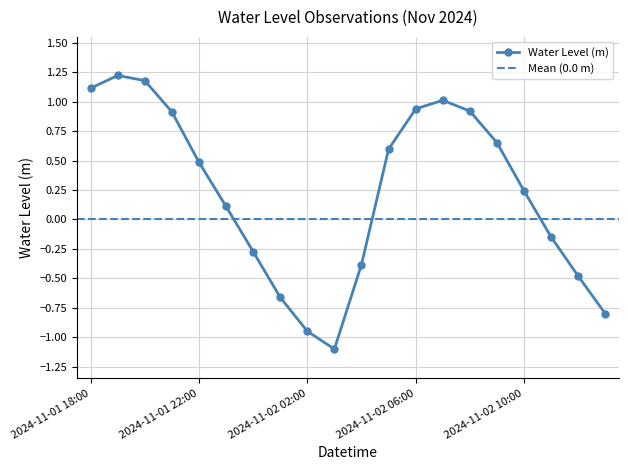

At which label is the value closest to 0?

2024-11-01 23:00